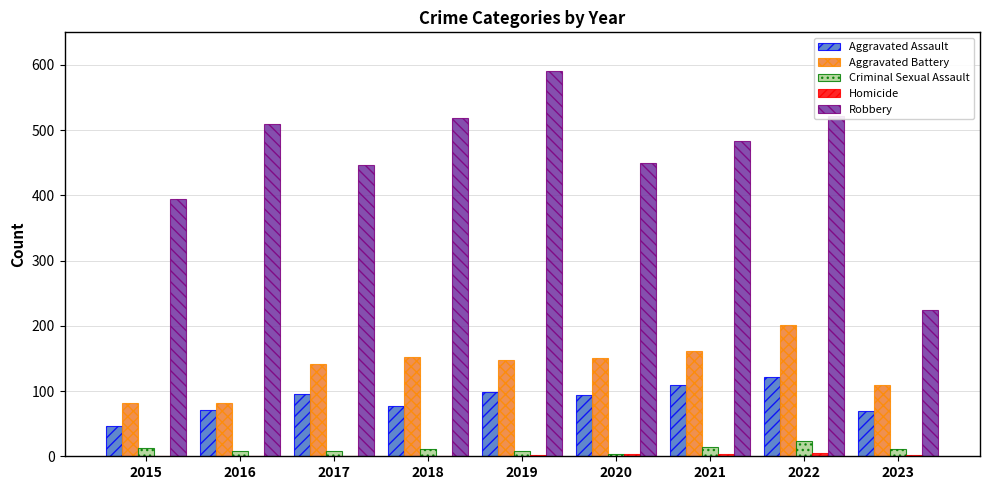

What is the sum of all Aggravated Assault values?

781